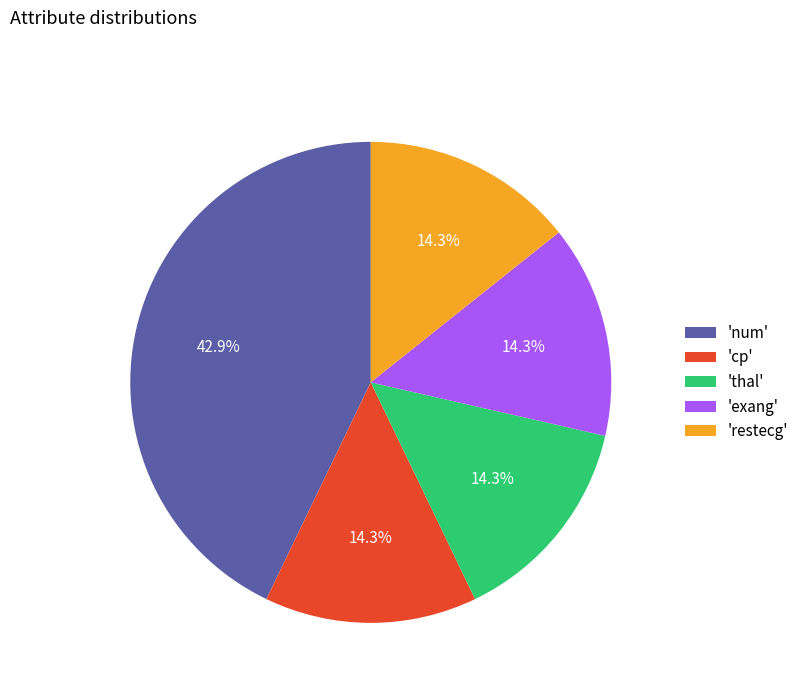

Is 'restecg' the majority of the pie?

No